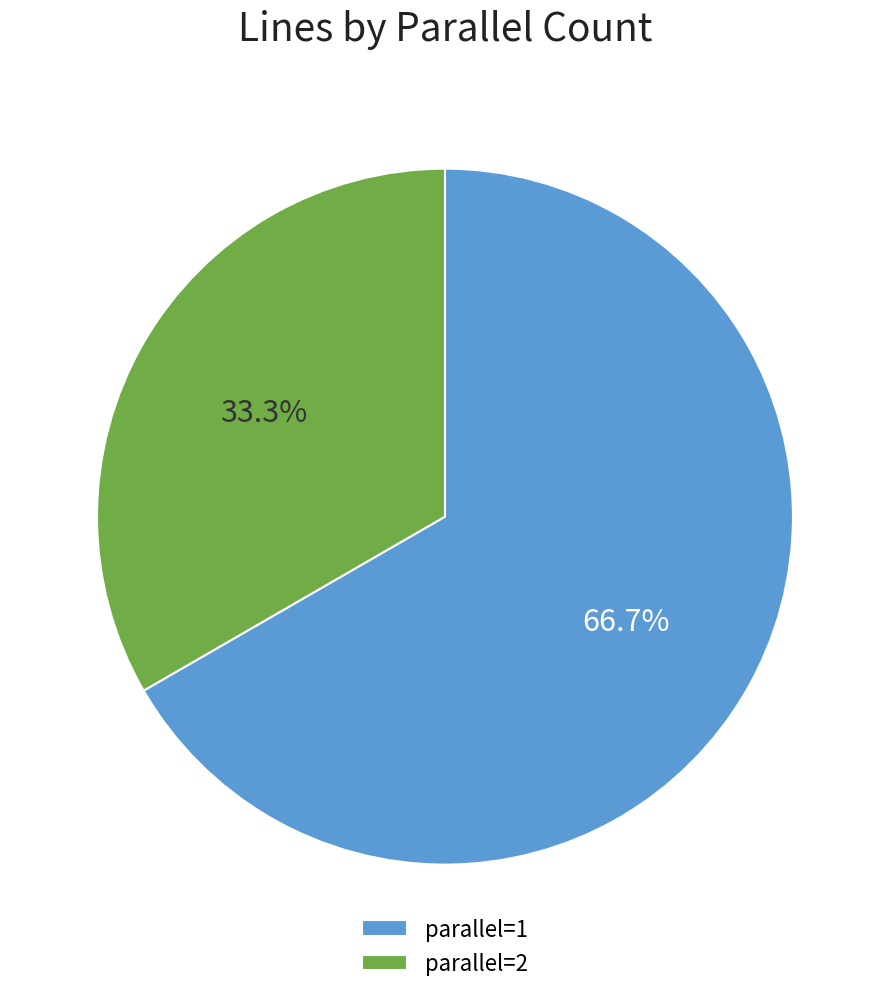

What is the ratio of the value at parallel=2 to the value at parallel=1?

0.5